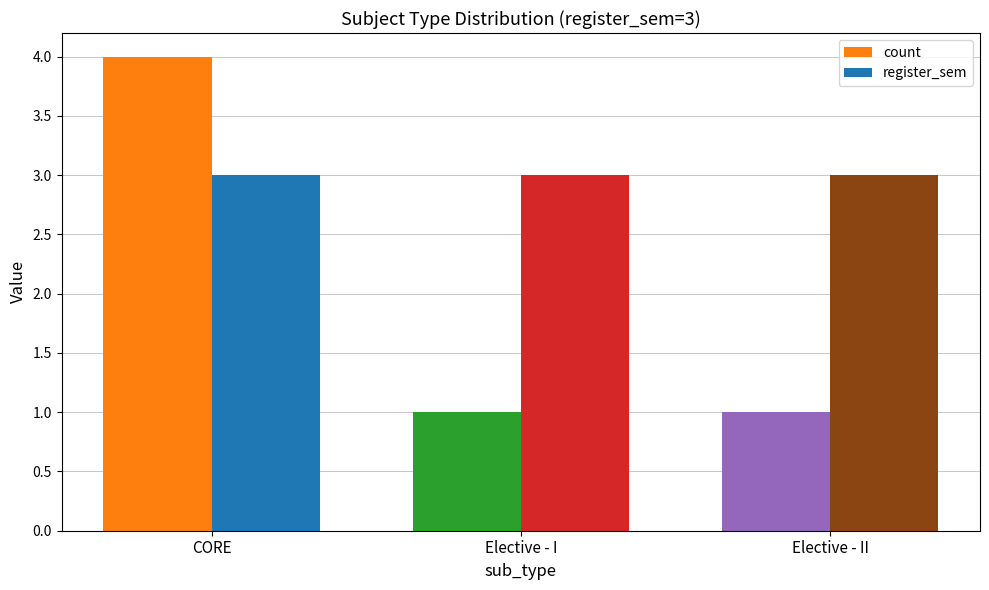

Reading left to right, transcribe all the data shown in this chart.

count: 4	1	1
register_sem: 3	3	3